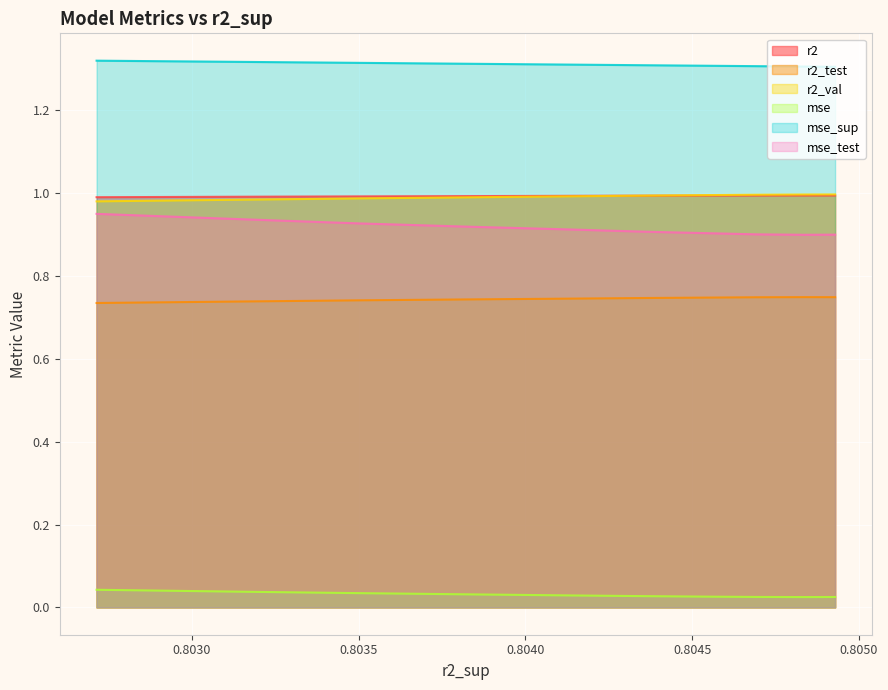

What is the maximum value shown in the chart?

1.3